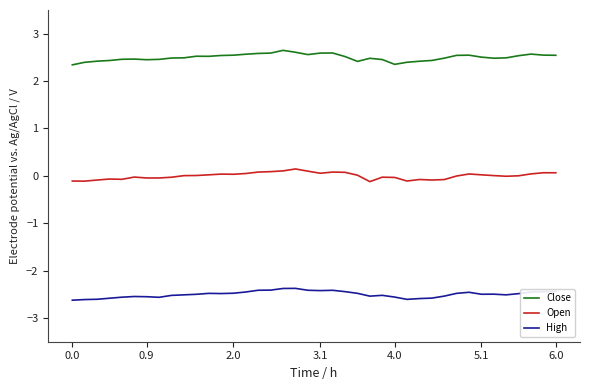

True or false: High and Close intersect in this chart.

False